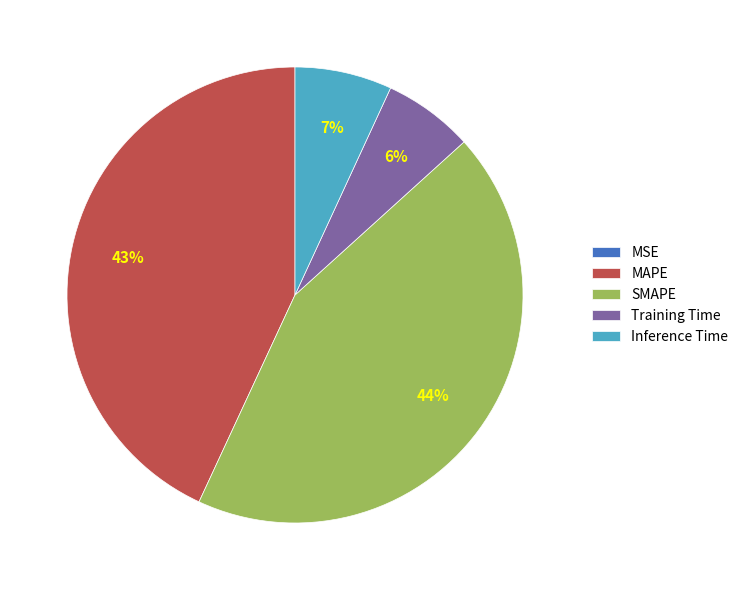

Is it true that MAPE is 43% of the pie?

True